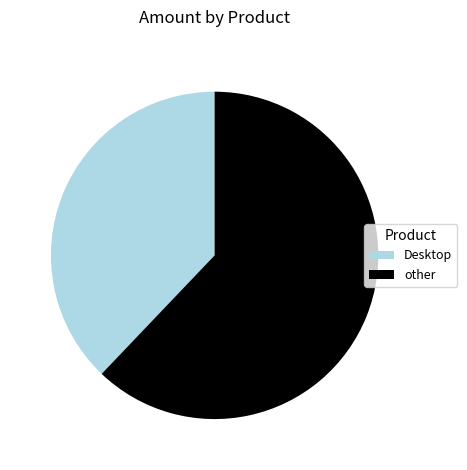

How many segments does this pie chart have?

2